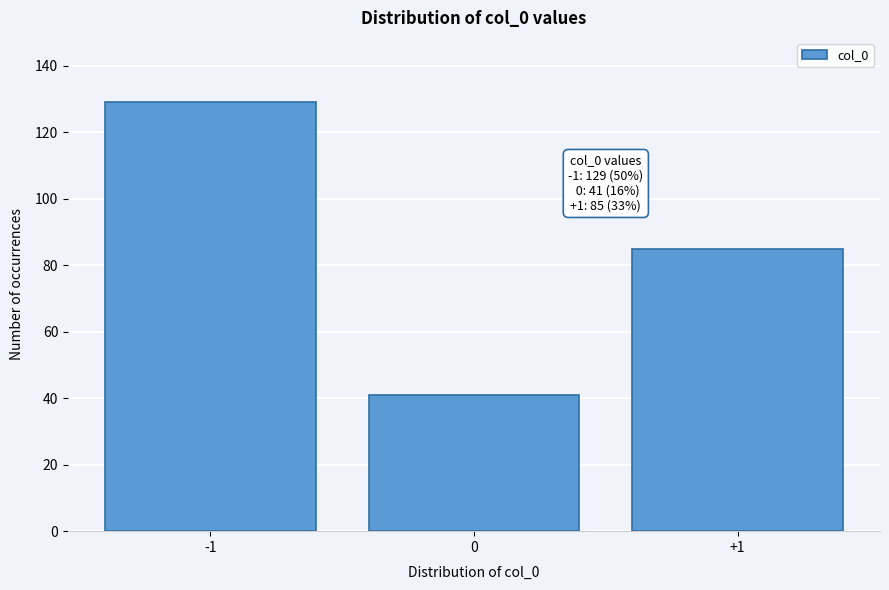

Over which range of the x-axis is the bar tallest?

-1.5 to -0.5